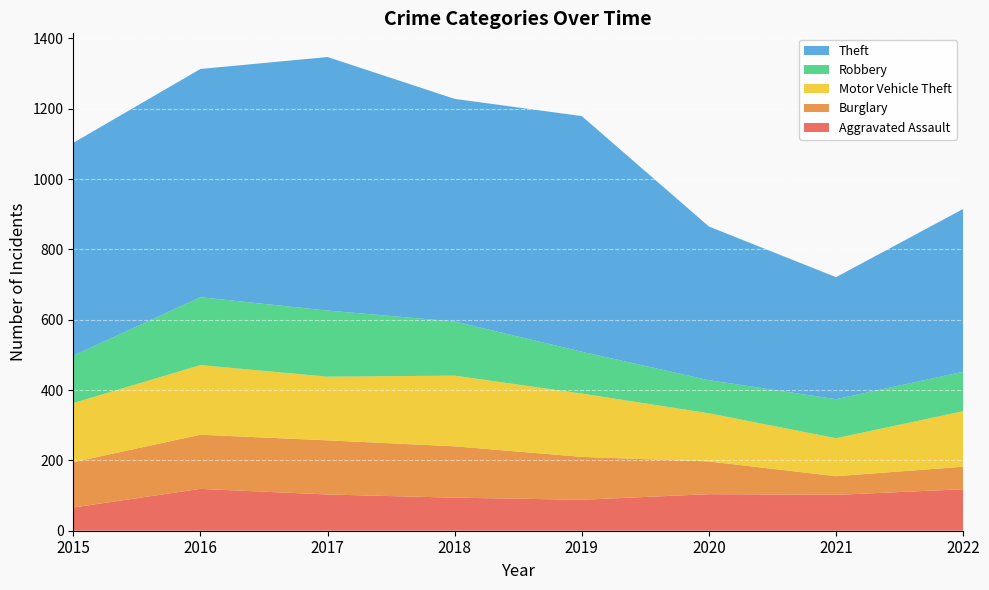

Reading left to right, what are all the values shown in this chart?

Aggravated Assault: 66	119	103	94	88	104	102	118
Burglary: 129	154	154	146	122	93	53	64
Motor Vehicle Theft: 168	198	181	201	180	137	108	158
Robbery: 135	193	188	154	119	94	111	112
Theft: 605	649	721	633	670	437	347	463